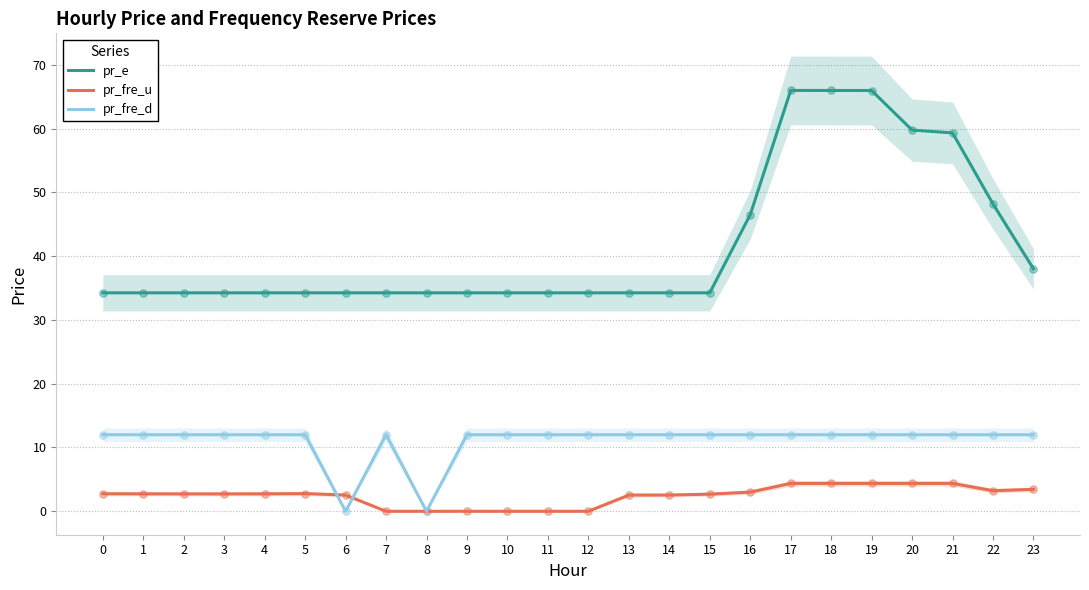

What is the total value across all series at 20?

76.1